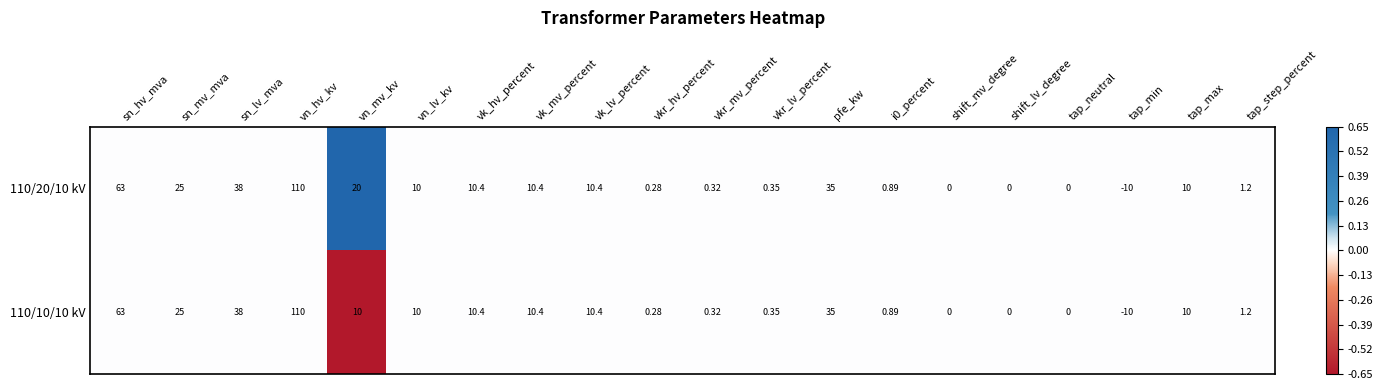

Which category has the highest value across all series?

vn_hv_kv